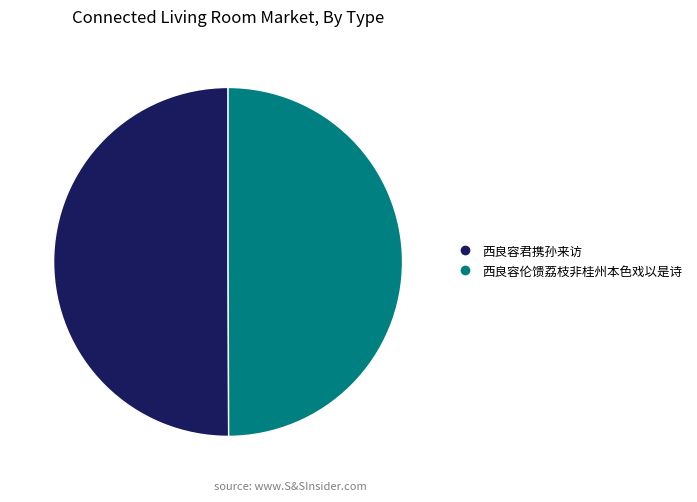

Do 西良容君携孙来访 and 西良容伦馈荔枝非桂州本色戏以是诗 together represent more than half of the pie?

Yes